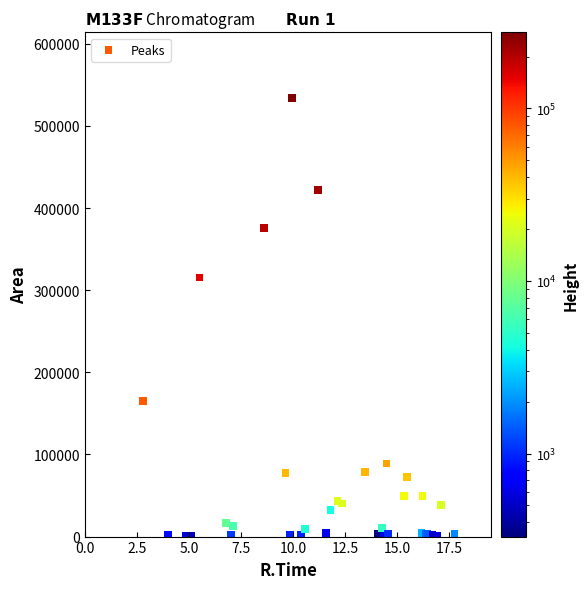

What Y value in the scatter plot is closest to 267446?

315497